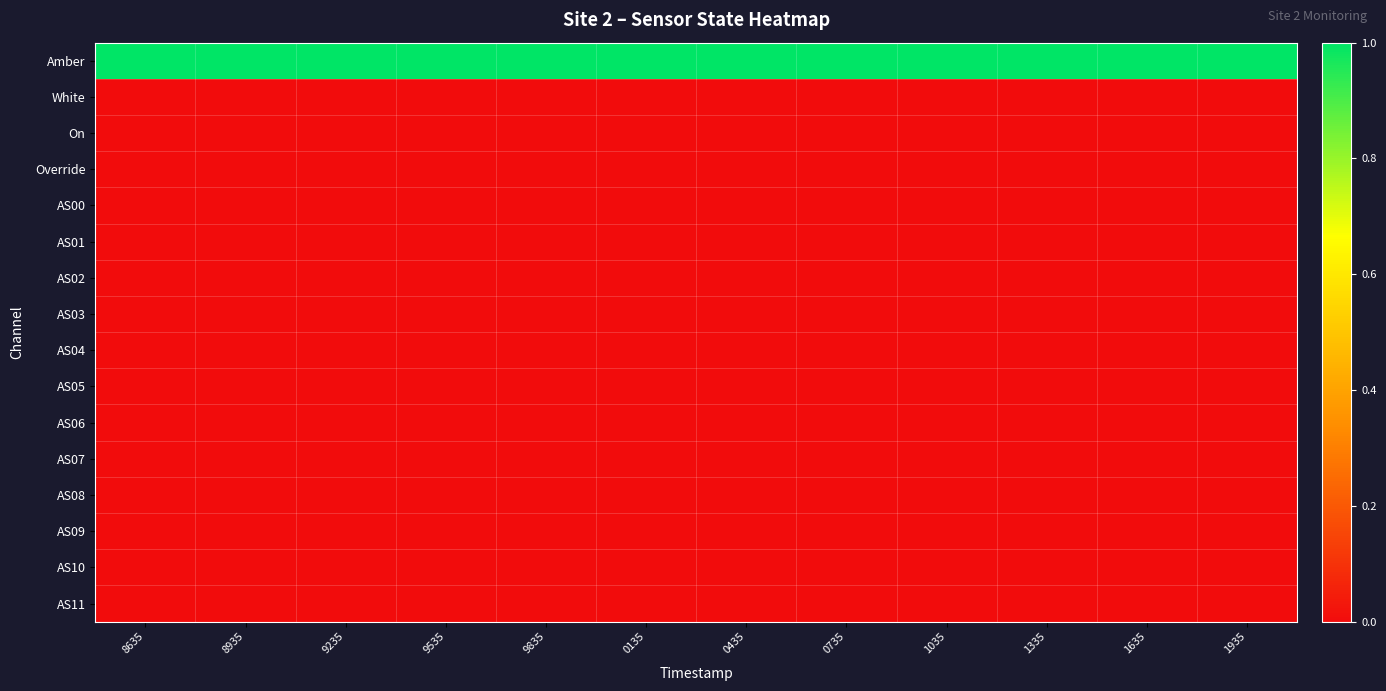

Which has a higher value, 1935 or 1635?

1935